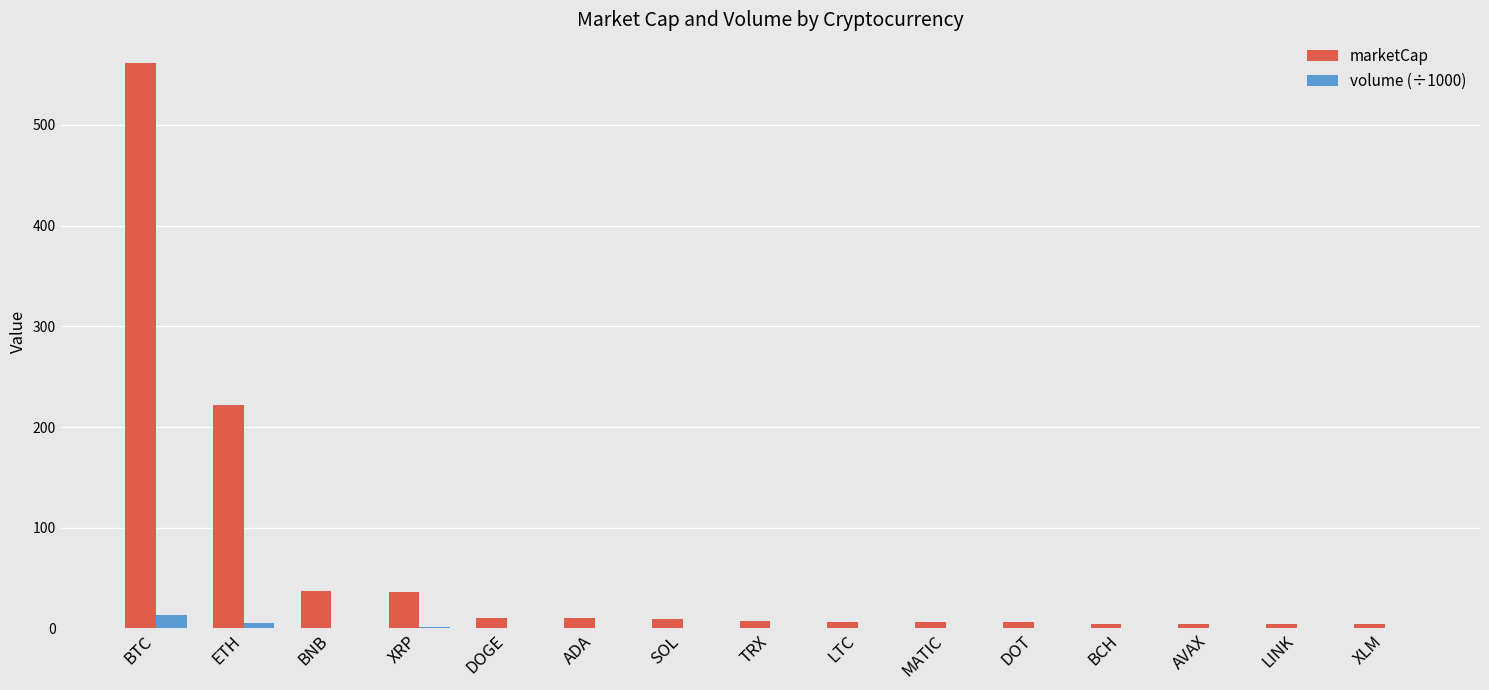

What is the highest value of the volume (÷1000) series?

13.4